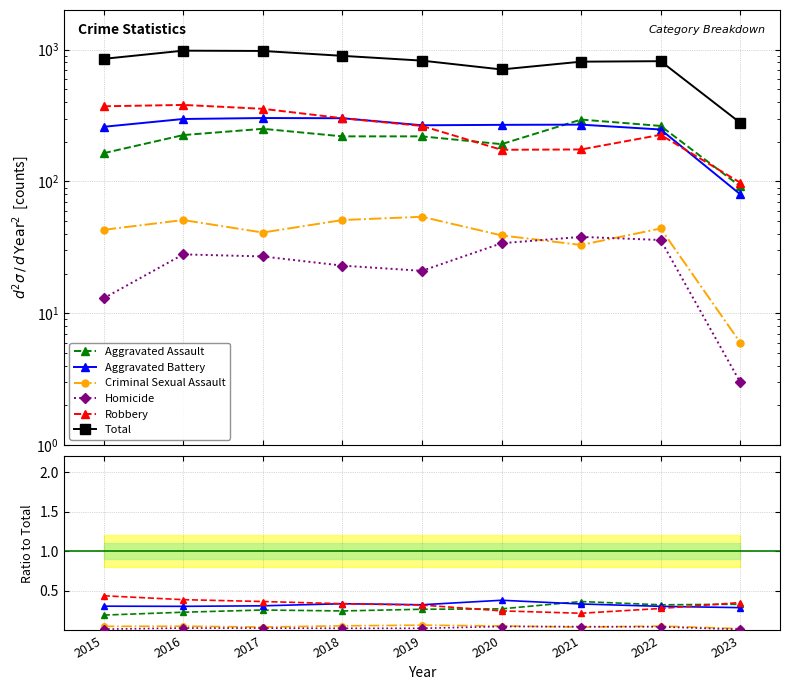

At which category does Criminal Sexual Assault reach its first local peak?

2016